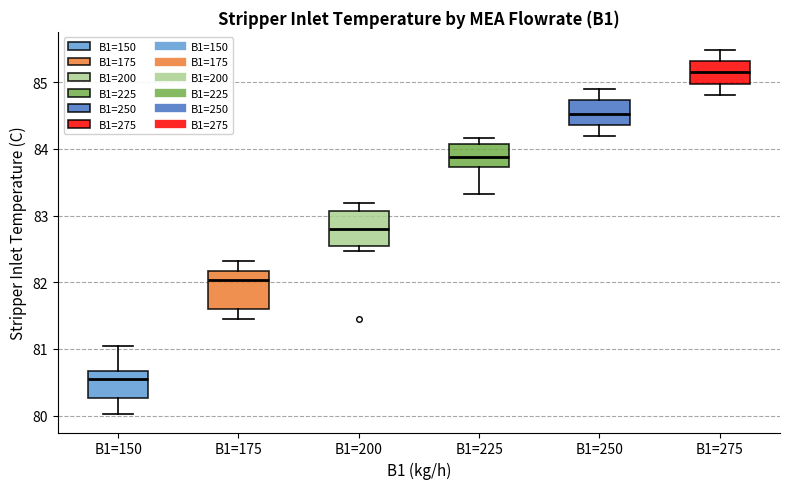

Which box has the highest median line?

B1=275